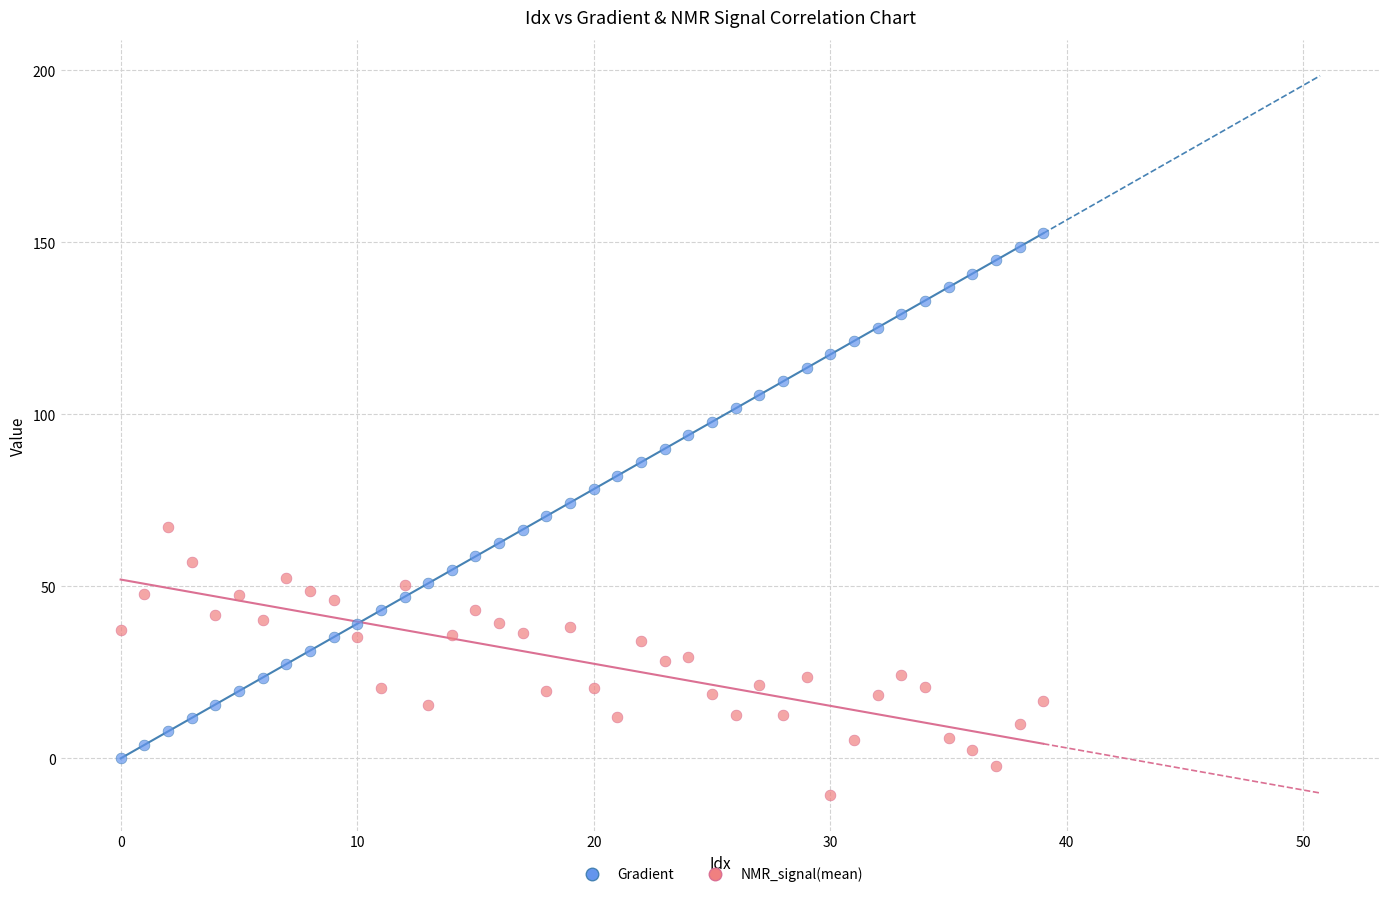

Which series contains the highest Y value?

Gradient